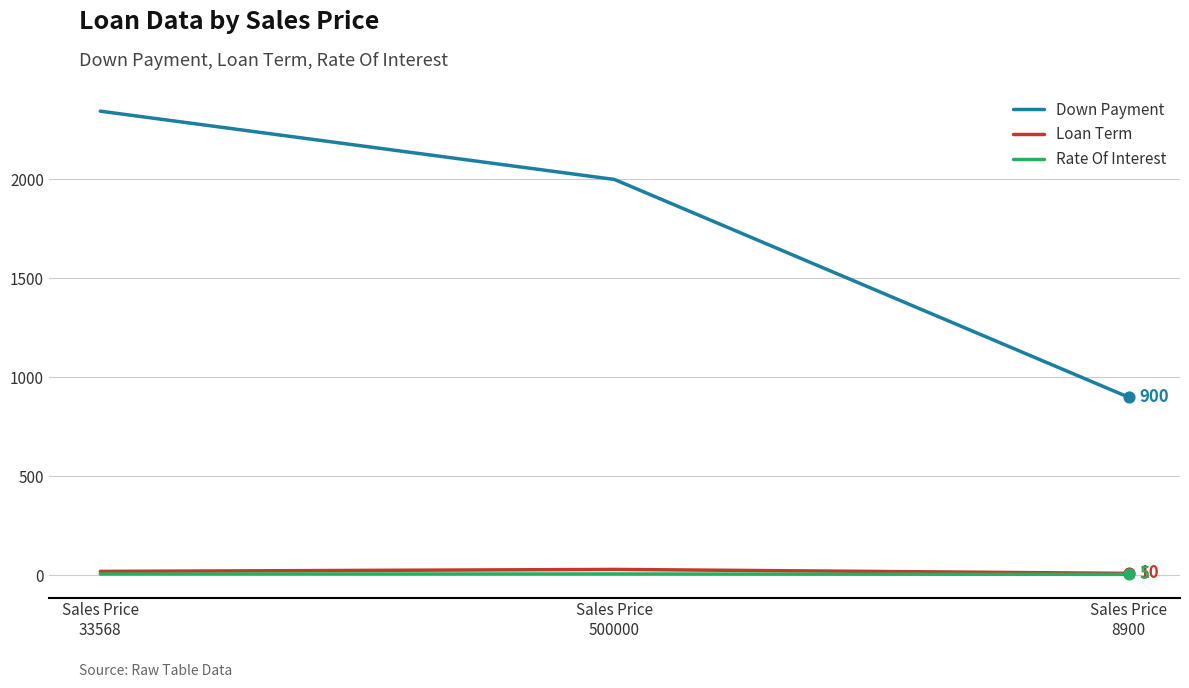

At which category is the sum across all series the highest?

Sales Price
33568